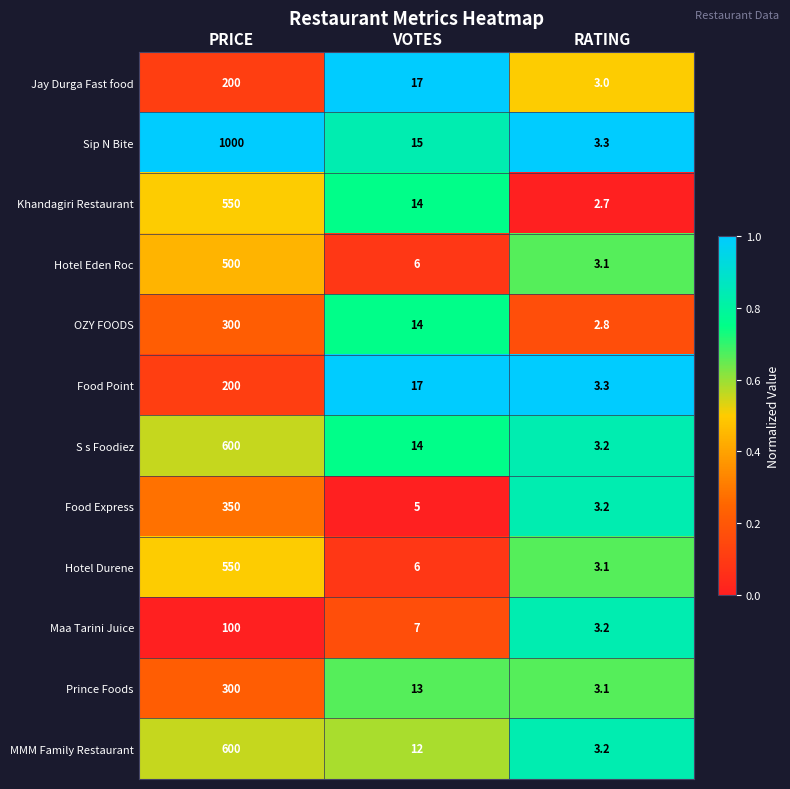

Which series has the largest total across all categories?

Sip N Bite